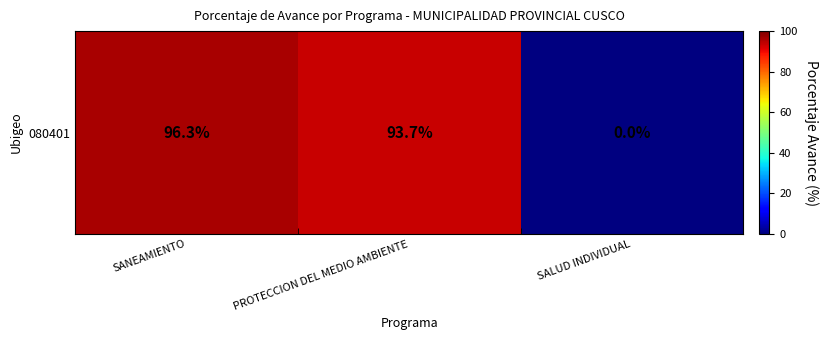

Which has a higher value, SANEAMIENTO or PROTECCION DEL MEDIO AMBIENTE?

SANEAMIENTO